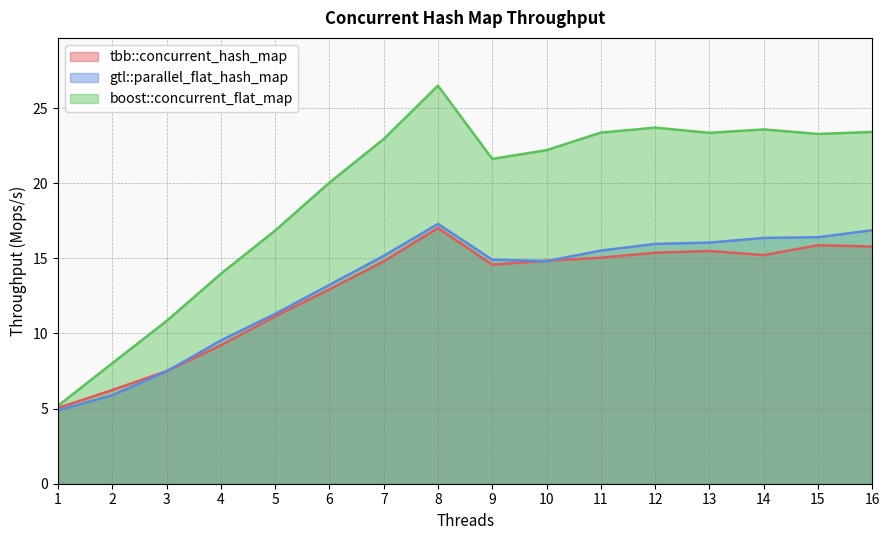

How many interior local valleys does the tbb::concurrent_hash_map series have?

2